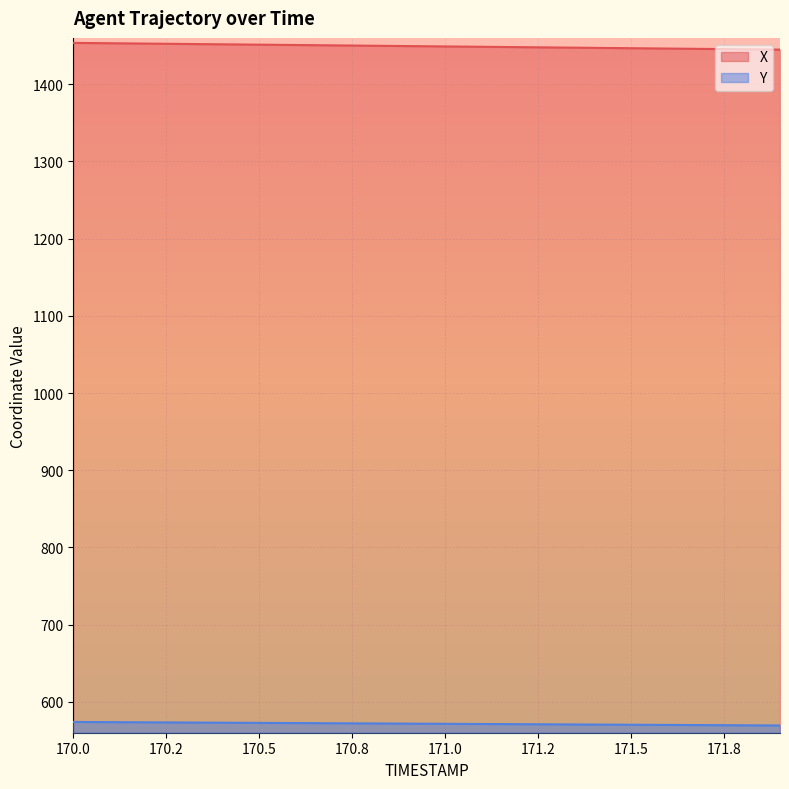

At which label does Y first exceed 571?

170.0